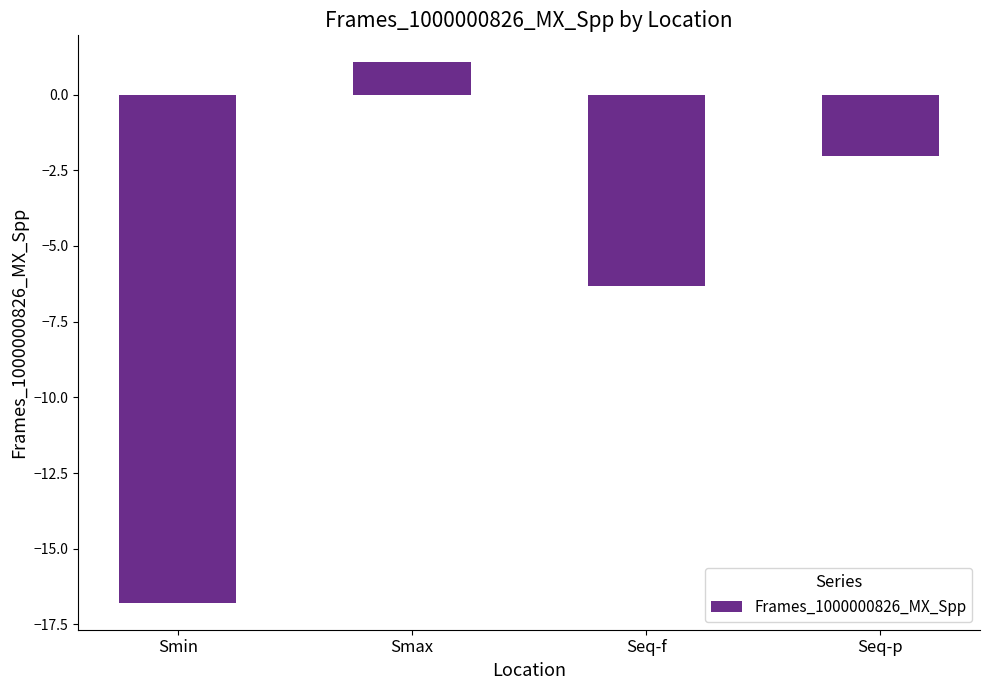

Reading left to right, transcribe all the data shown in this chart.

Smin=-16.8	Smax=1.1	Seq-f=-6.3	Seq-p=-2.0